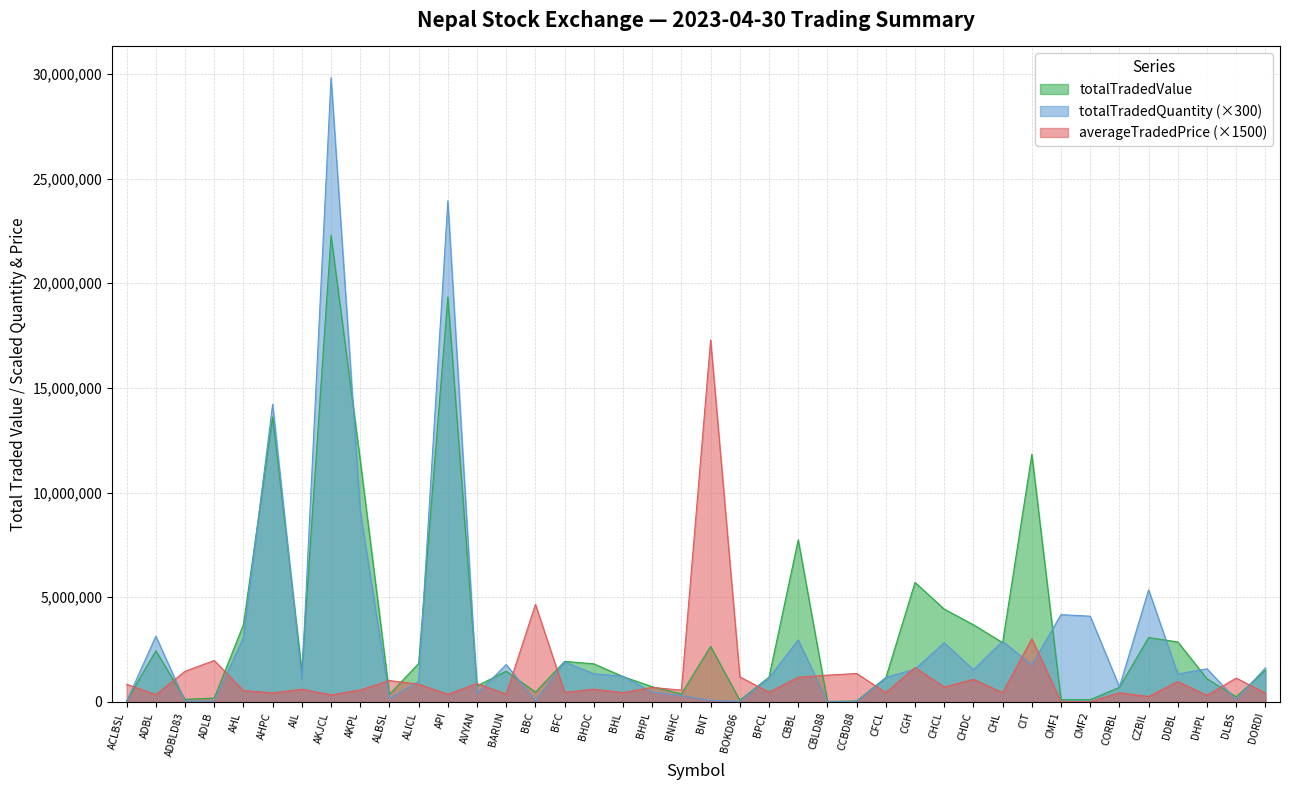

Reading left to right, extract all data points from this chart.

totalTradedValue: ACLBSL=58921.3	ADBL=2441037.9	ADBLD83=121825.0	ADLB=184760.0	AHL=3694226.0	AHPC=13610521.9	AIL=1487105.0	AKJCL=22288314.7	AKPL=11541022.9	ALBSL=362971.8	ALICL=1837005.6	API=19342109.4	AVYAN=765502.0	BARUN=1467148.8	BBC=466000.0	BFC=1935452.9	BHDC=1820201.3	BHL=1207654.3	BHPL=725170.0	BNHC=383936.2	BNT=2651812.0	BOKD86=79845.0	BPCL=1184099.7	CBBL=7744200.8	CBLD88=21300.0	CCBD88=45250.0	CFCL=1151020.2	CGH=5709071.2	CHCL=4432657.9	CHDC=3685771.0	CHL=2832466.7	CIT=11826741.2	CMF1=106008.0	CMF2=105480.5	CORBL=697719.1	CZBIL=3073455.1	DDBL=2864604.8	DHPL=1105584.3	DLBS=246665.0	DORDI=1509359.6
totalTradedQuantity: ACLBSL=31500.0	ADBL=3140700.0	ADBLD83=37500.0	ADLB=42000.0	AHL=3072900.0	AHPC=14220600.0	AIL=1102500.0	AKJCL=29821500.0	AKPL=9109500.0	ALBSL=159900.0	ALICL=979800.0	API=23941200.0	AVYAN=392400.0	BARUN=1785300.0	BBC=45000.0	BFC=1906200.0	BHDC=1347000.0	BHL=1221900.0	BHPL=471000.0	BNHC=307200.0	BNT=69000.0	BOKD86=30000.0	BPCL=1149900.0	CBBL=2954700.0	CBLD88=7500.0	CCBD88=15000.0	CFCL=1167000.0	CGH=1566300.0	CHCL=2826300.0	CHDC=1537200.0	CHL=2889300.0	CIT=1767600.0	CMF1=4170000.0	CMF2=4095000.0	CORBL=719700.0	CZBIL=5354400.0	DDBL=1331400.0	DHPL=1582500.0	DLBS=97500.0	DORDI=1629000.0
averageTradedPrice: ACLBSL=841725.0	ADBL=349740.0	ADBLD83=1461900.0	ADLB=1979565.0	AHL=540975.0	AHPC=430680.0	AIL=606975.0	AKJCL=336315.0	AKPL=570105.0	ALBSL=1021485.0	ALICL=843690.0	API=363555.0	AVYAN=877860.0	BARUN=369795.0	BBC=4659990.0	BFC=456900.0	BHDC=608085.0	BHL=444750.0	BHPL=692835.0	BNHC=562395.0	BNT=17294415.0	BOKD86=1197675.0	BPCL=463380.0	CBBL=1179435.0	CBLD88=1278000.0	CCBD88=1357500.0	CFCL=443835.0	CGH=1640220.0	CHCL=705750.0	CHDC=1078965.0	CHL=441135.0	CIT=3010875.0	CMF1=11430.0	CMF2=11580.0	CORBL=436245.0	CZBIL=258300.0	DDBL=968205.0	DHPL=314370.0	DLBS=1138440.0	DORDI=416940.0